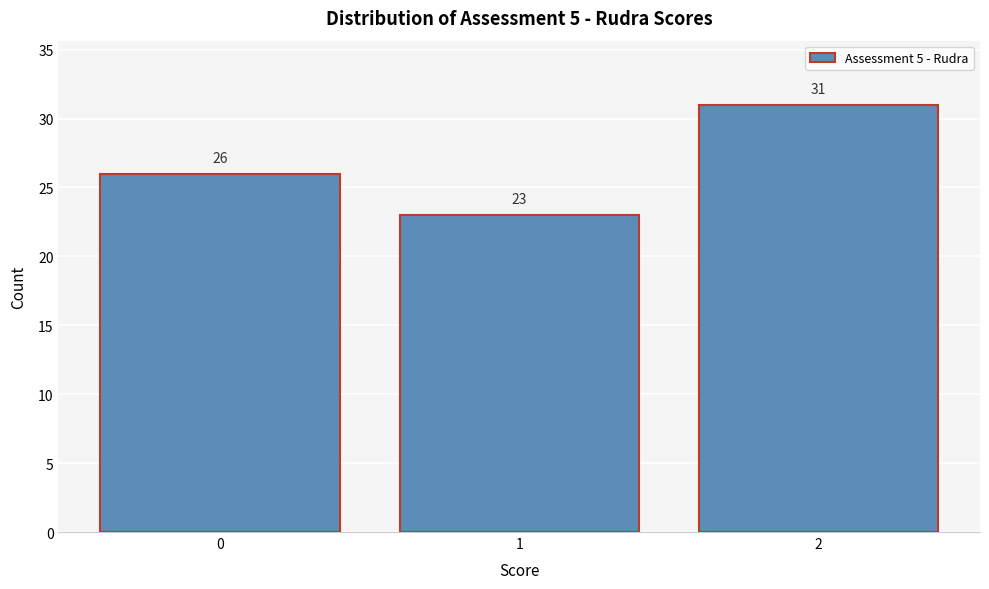

Reading left to right, extract all data points from this chart.

0=26	1=23	2=31